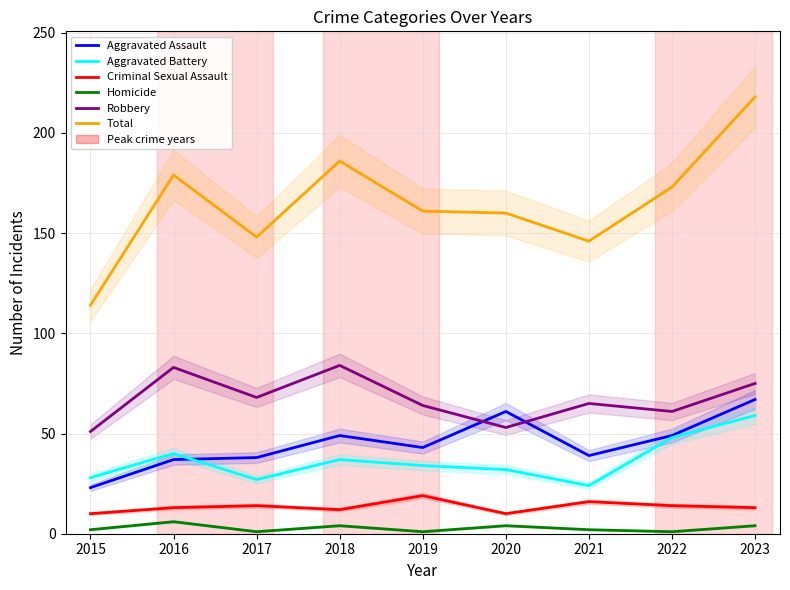

How many lines are shown in the chart?

6